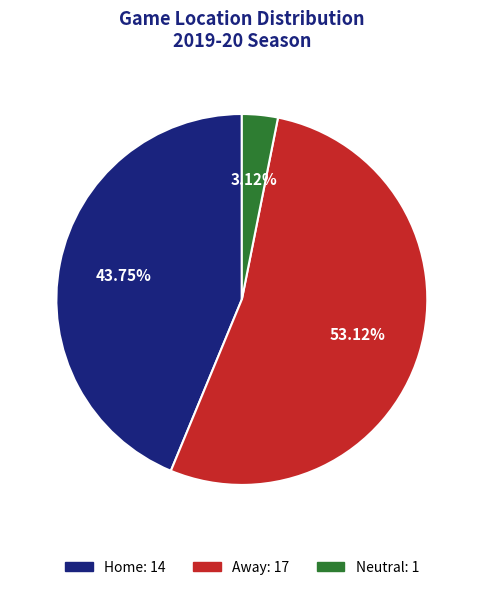

Between Home and Away, which is larger?

Away